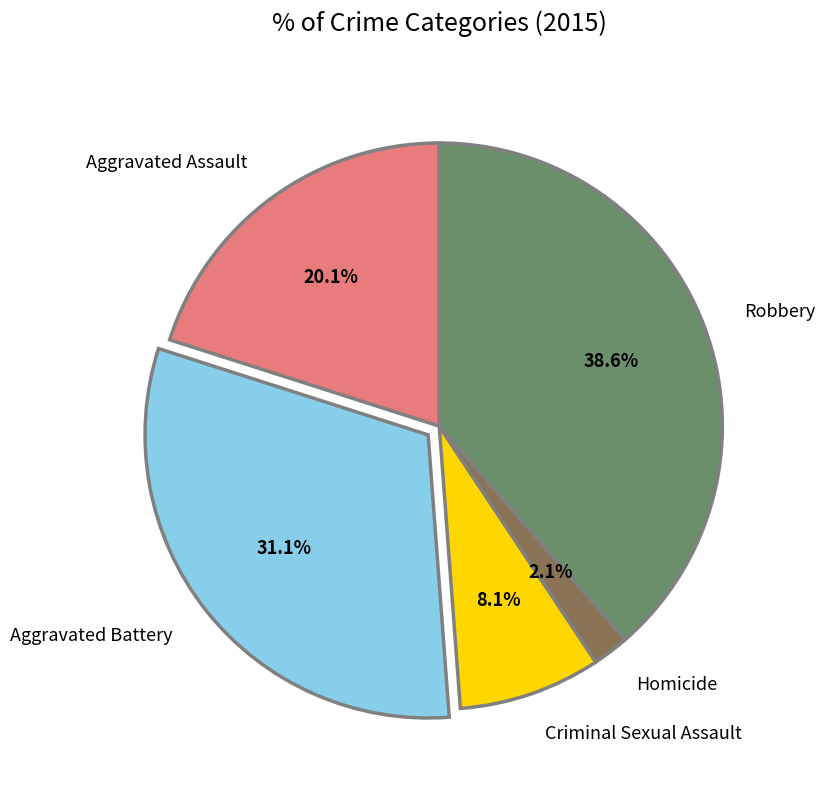

Approximately how many times larger is the value at Aggravated Assault compared to Robbery?

0.5